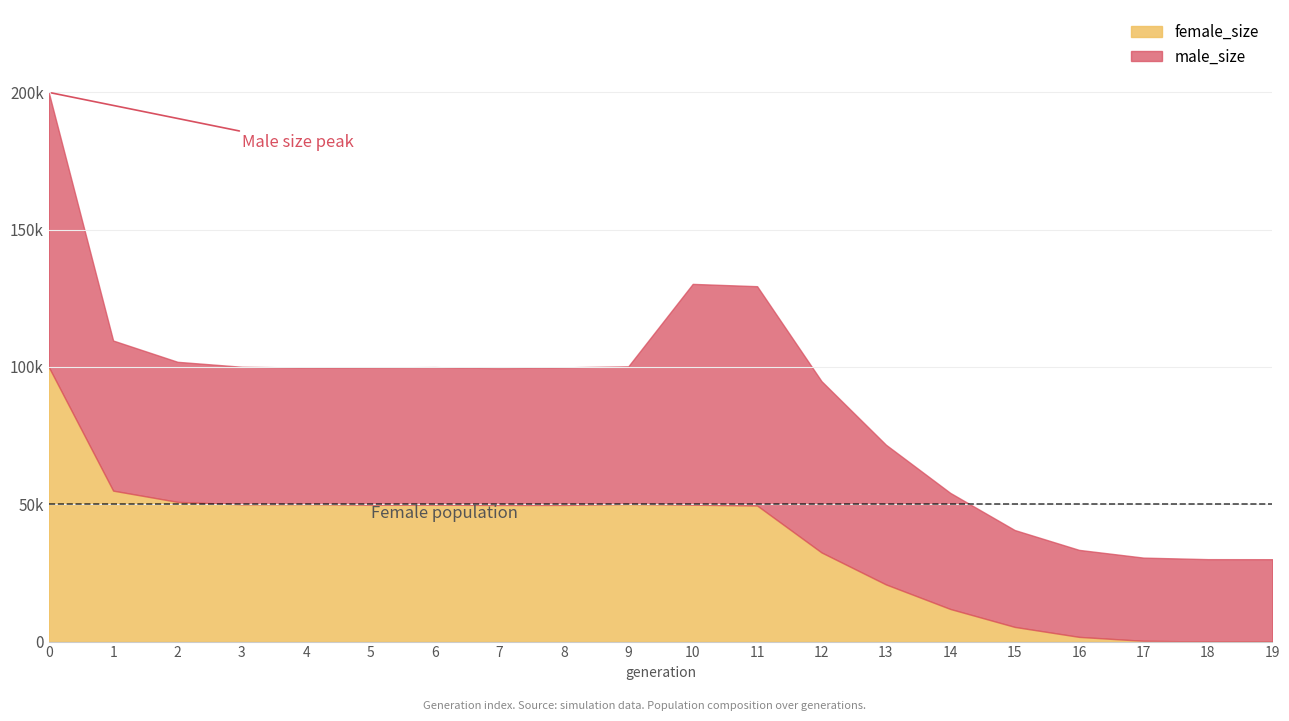

What is the sum of all female_size values?

727092